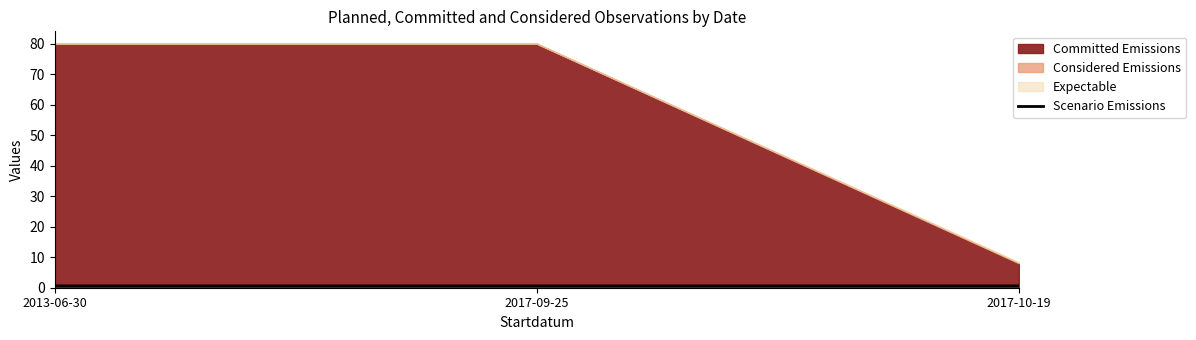

Is it true that Scenario Emissions equals 0.6 at 2017-09-25?

True